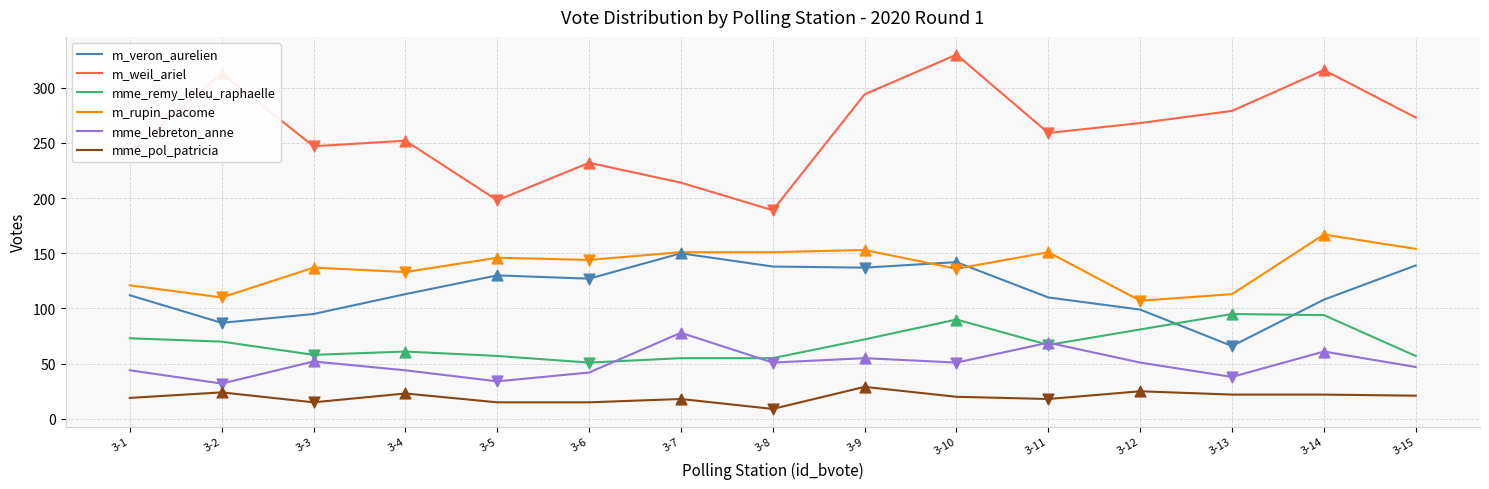

What are all the series names shown in the legend?

m_veron_aurelien, m_weil_ariel, mme_remy_leleu_raphaelle, m_rupin_pacome, mme_lebreton_anne, mme_pol_patricia